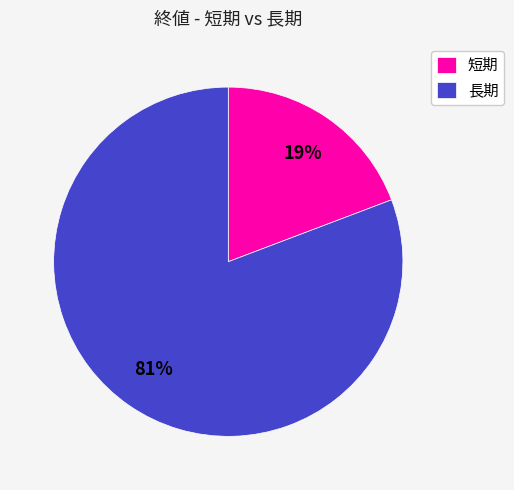

Is the sum of 長期 and 短期 greater than half?

Yes